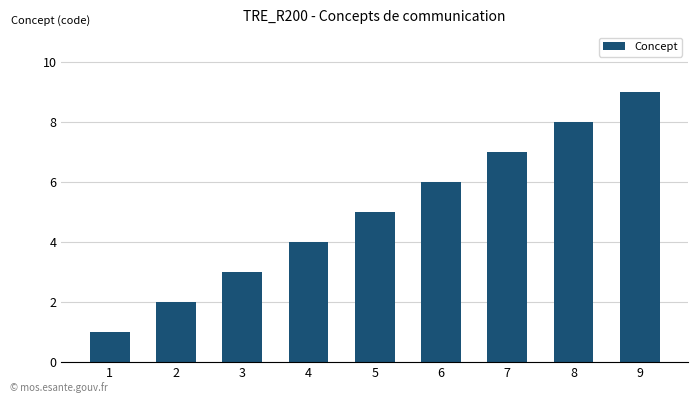

Reading right to left, list all the values displayed in this chart.

9=9	8=8	7=7	6=6	5=5	4=4	3=3	2=2	1=1